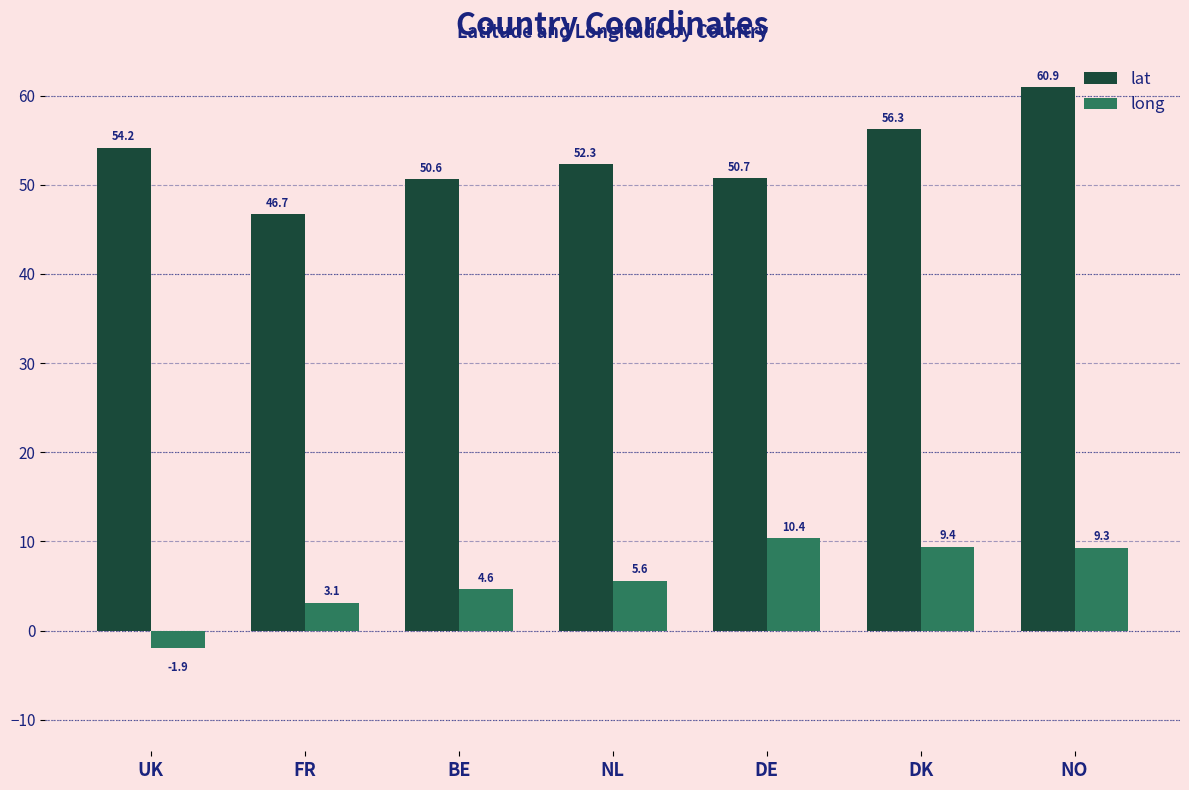

What is the label of the 7th bar from the right?

UK